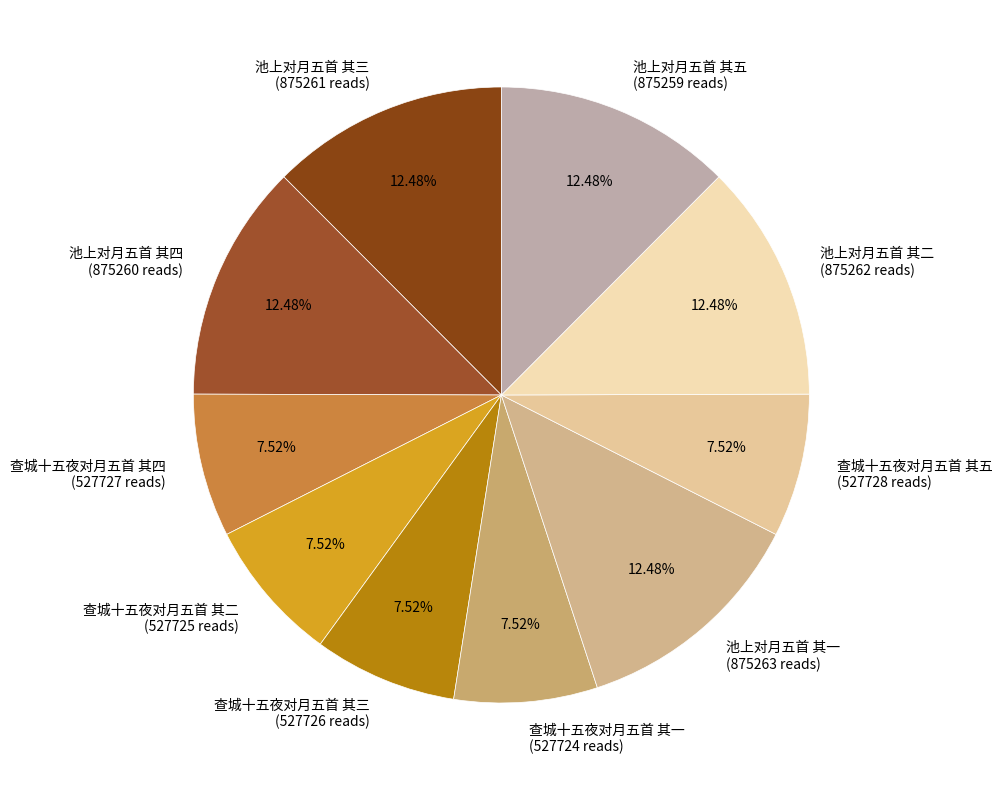

Is there a majority slice in this chart?

No